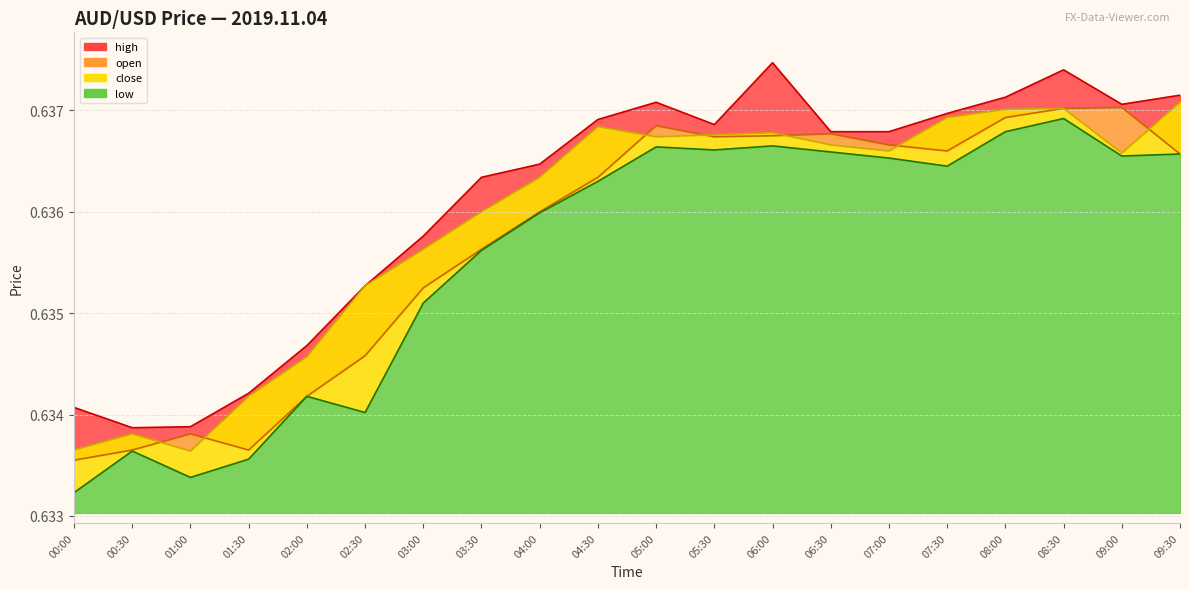

Which series has the largest range (max minus min)?

low